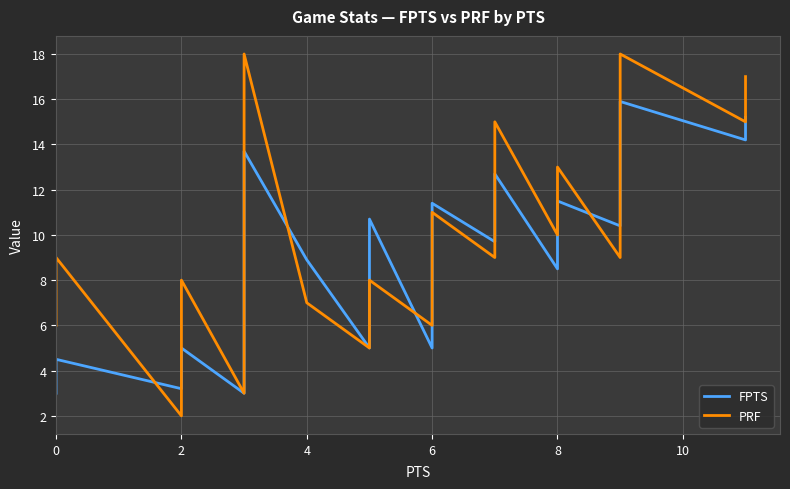

How many values in the PRF series are below 9?

13